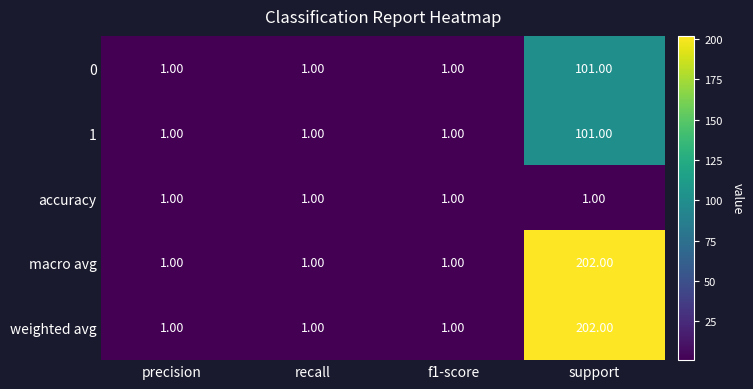

Is the value of macro avg at support greater than the value of 0 at support?

Yes